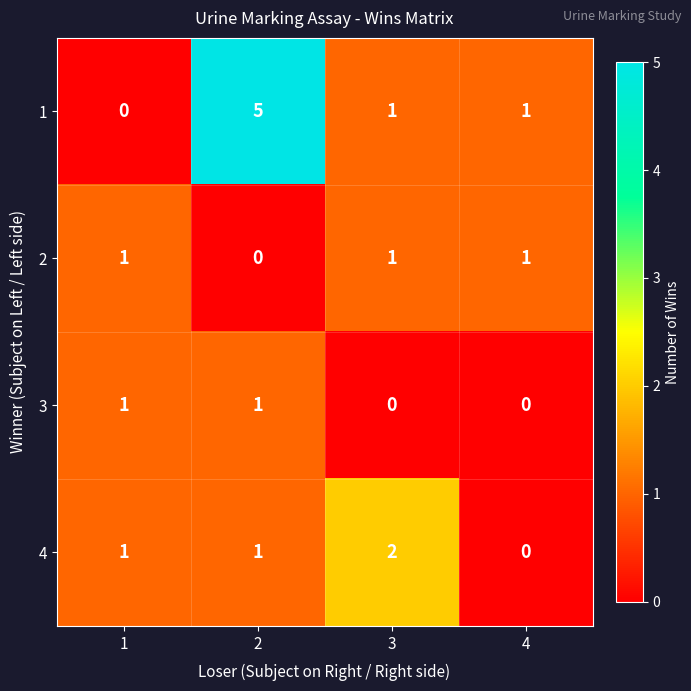

What is the maximum value shown in the chart?

5